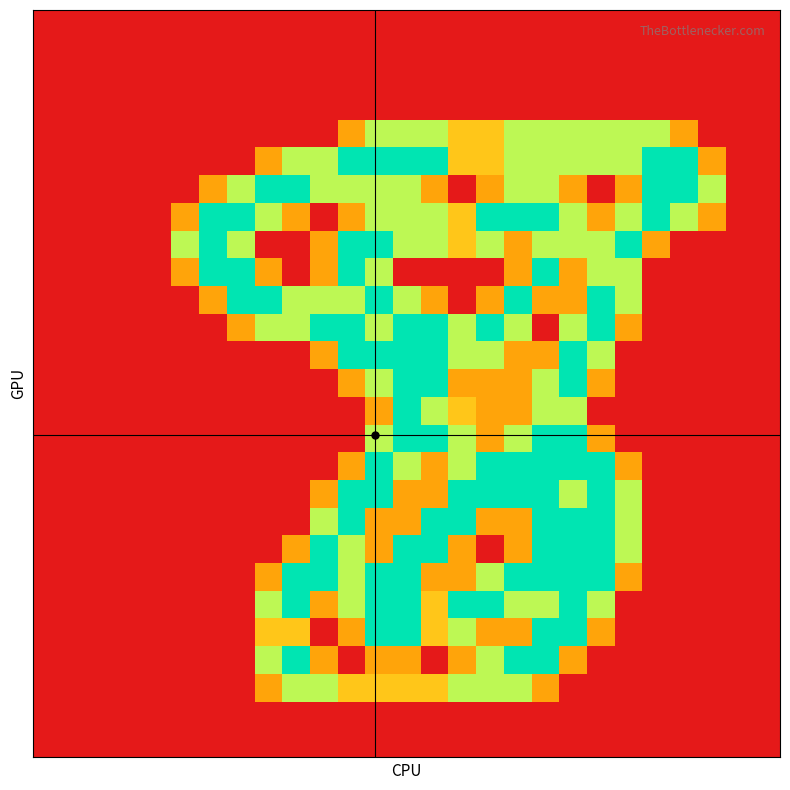

At which category is the sum across all series the highest?

18